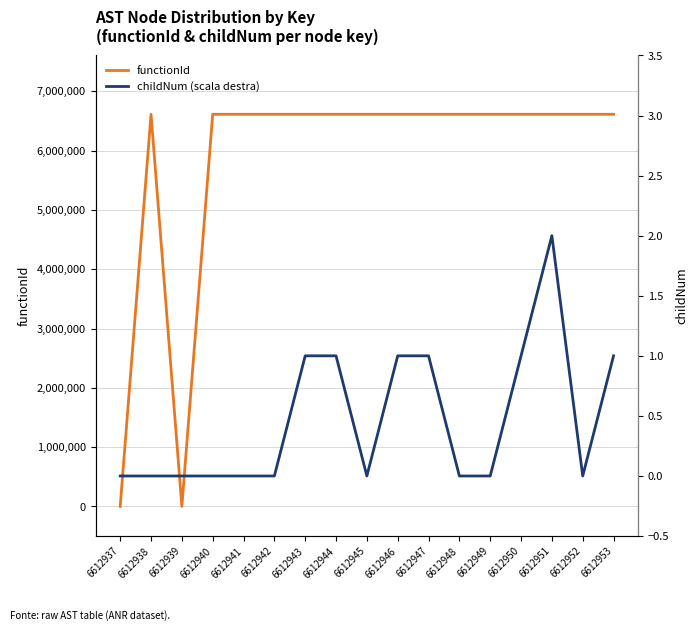

True or false: childNum (scala destra) has more than 2 interior local peaks.

False